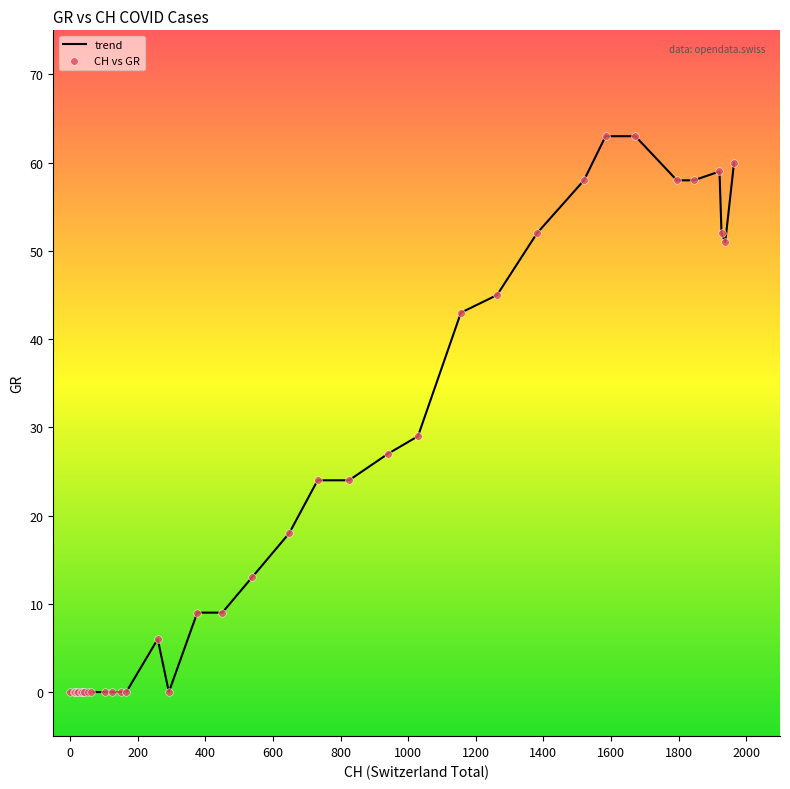

What is the maximum value shown in the chart?

63